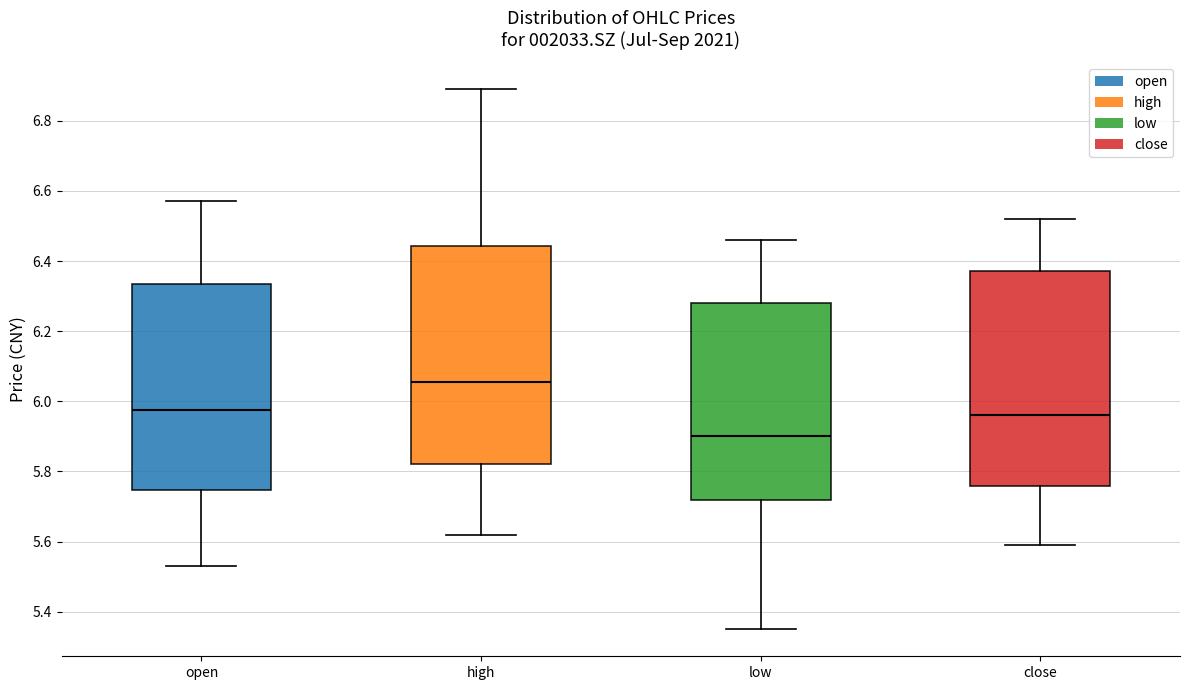

Where does the median line of the box for close sit on the y-axis? The values are not printed on the chart, so give them approximately, as read against the axis.

5.96